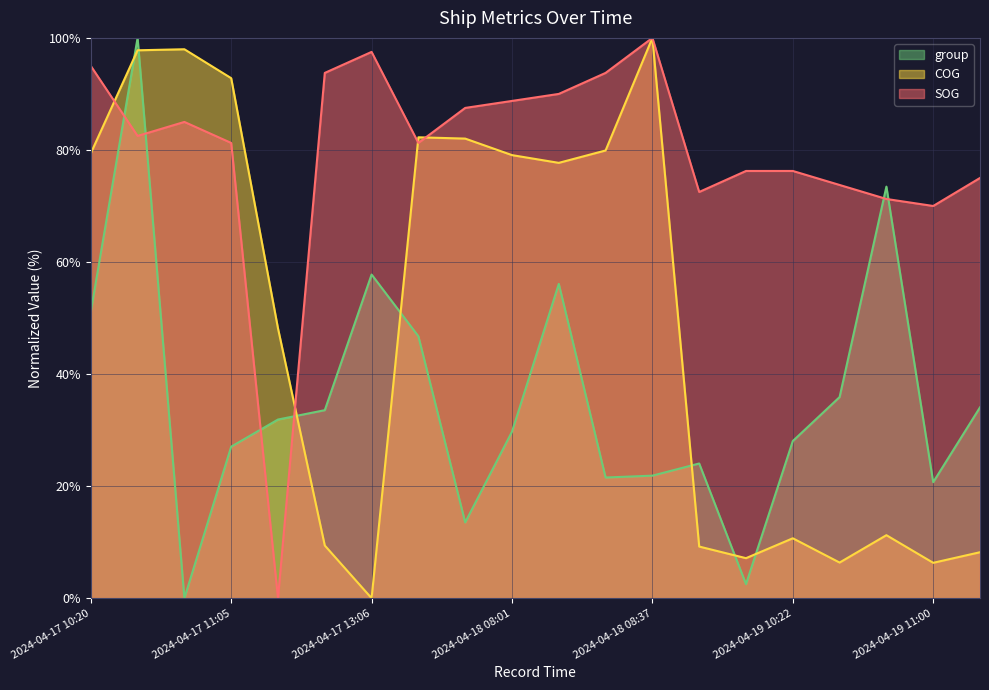

What is the label of the 17th point from the left?

2024-04-19 10:32